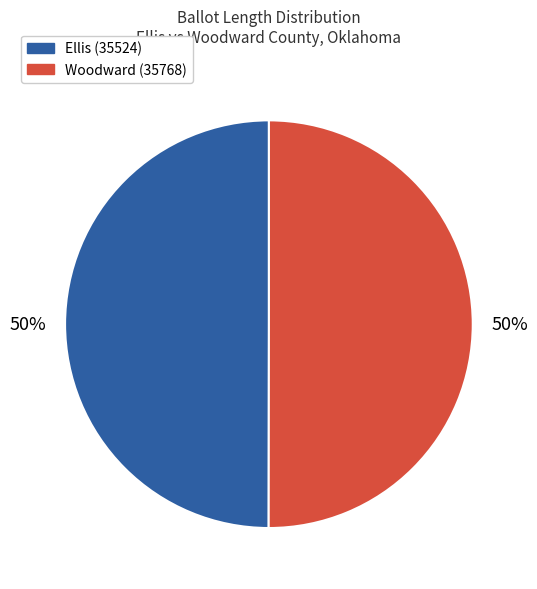

Do Ellis (35524) and Woodward (35768) together represent more than half of the pie?

Yes